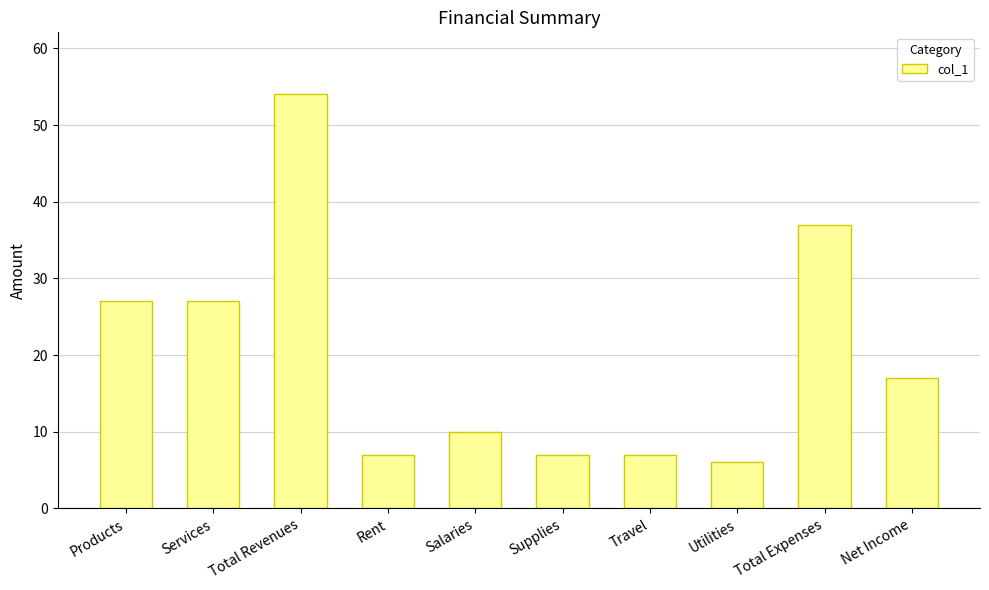

What value does the data have at Total Expenses?

37